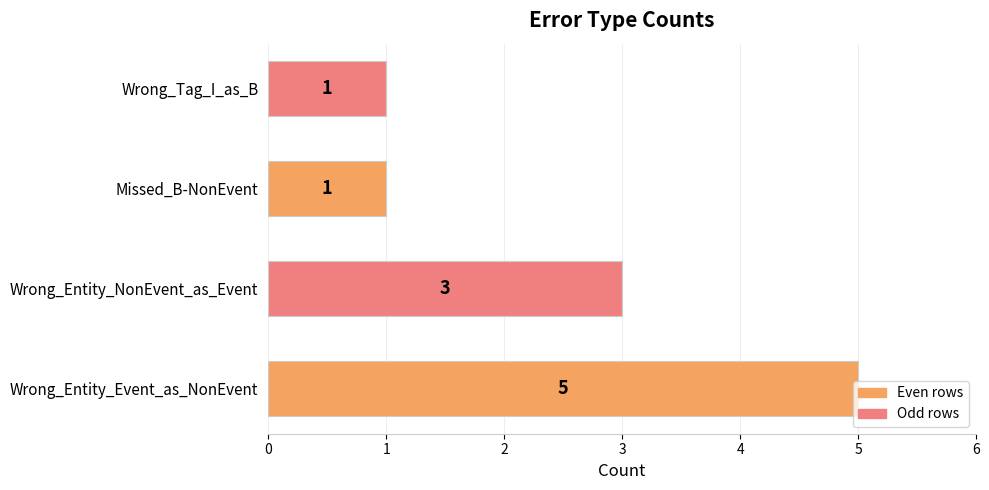

Which has a higher value, Wrong_Entity_Event_as_NonEvent or Missed_B-NonEvent?

Wrong_Entity_Event_as_NonEvent